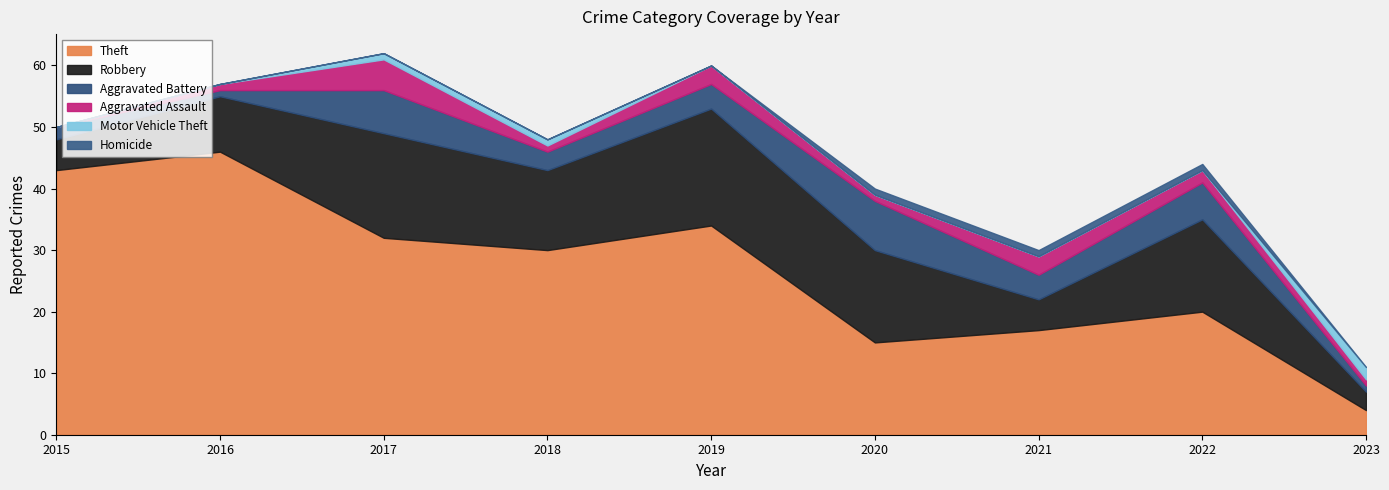

Which has a higher value, 2019 or 2017?

2019